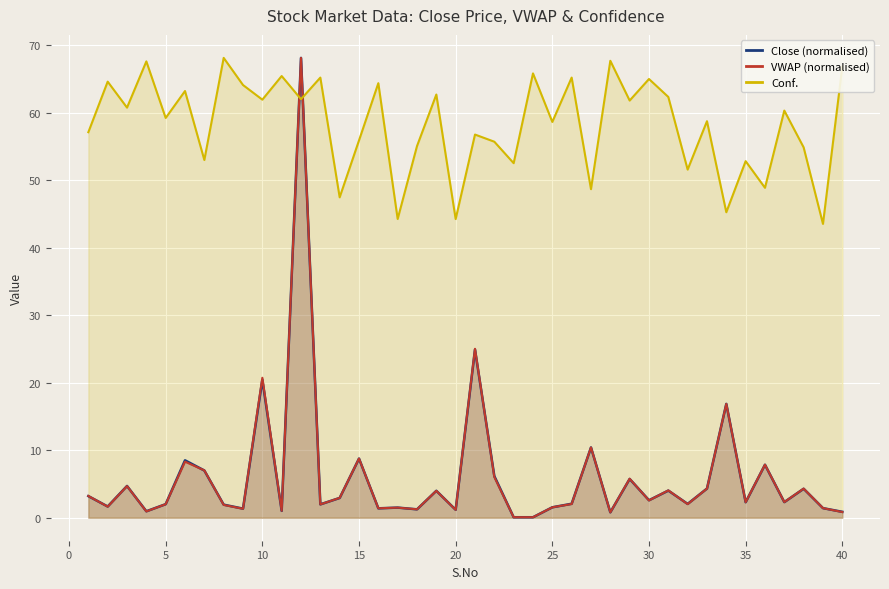

How many intersections are there between VWAP (normalised) and Conf.?

2